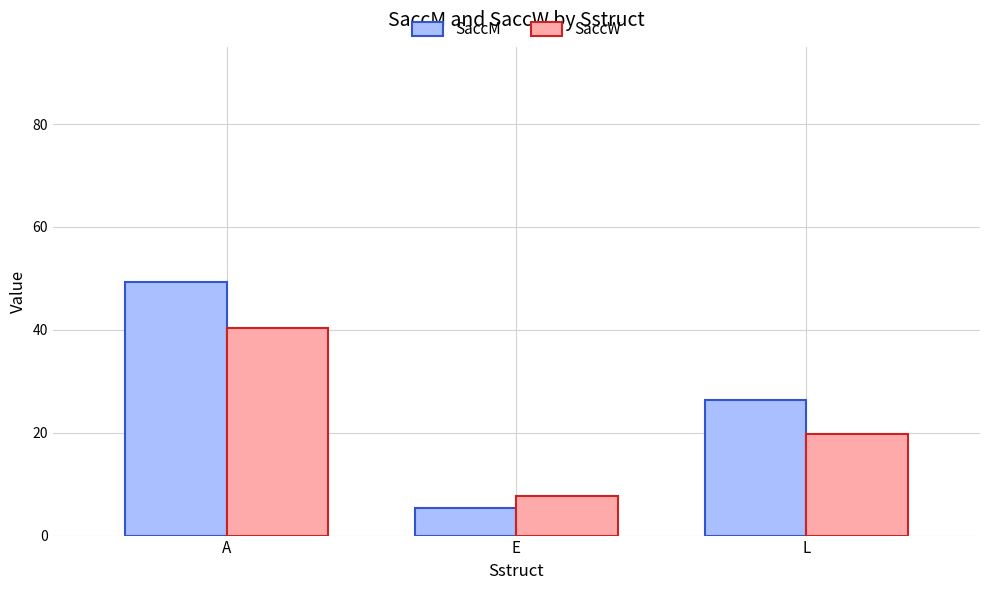

What is the difference between the highest and lowest values at L?

6.5